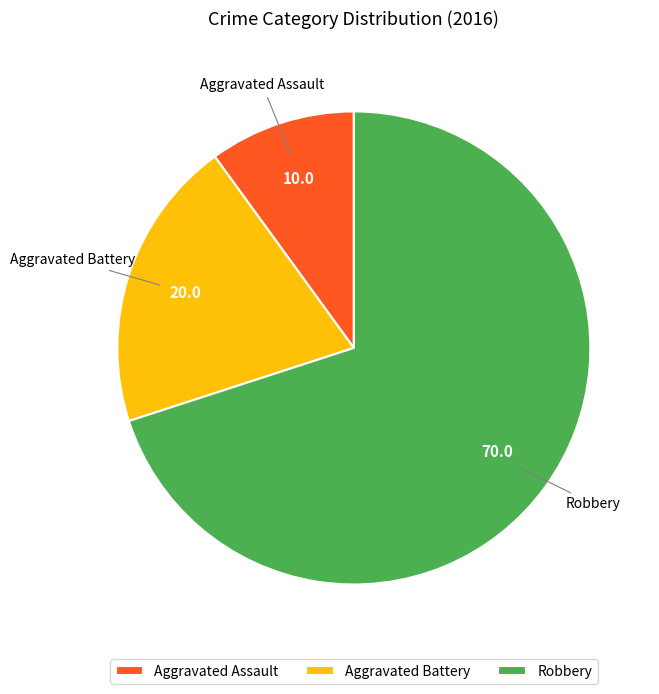

Is the sum of Aggravated Battery and Robbery greater than half?

Yes